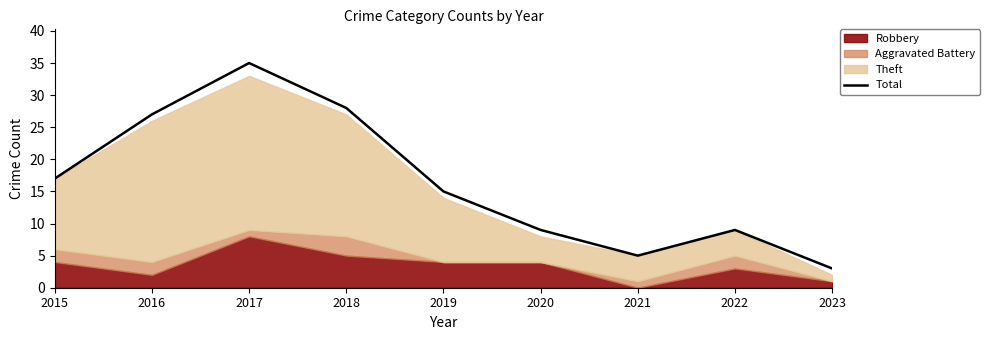

At which category does the data reach its first local peak?

2017